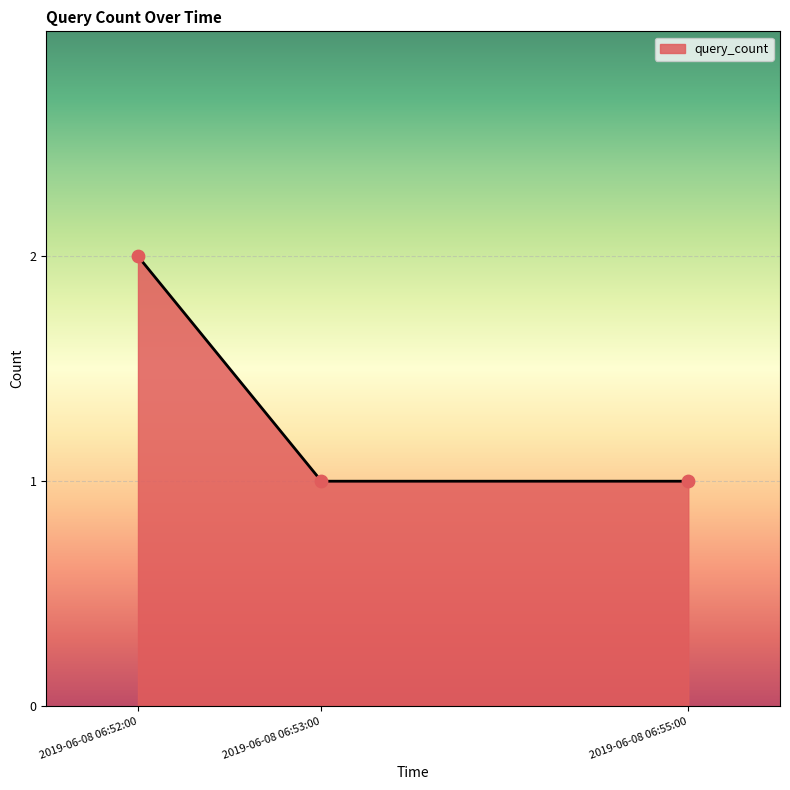

Which has a higher value, 2019-06-08 06:53:00 or 2019-06-08 06:52:00?

2019-06-08 06:52:00